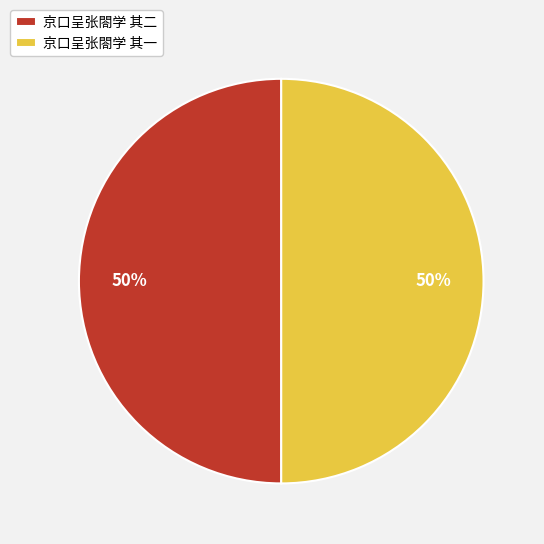

Count the number of slices in the pie.

2